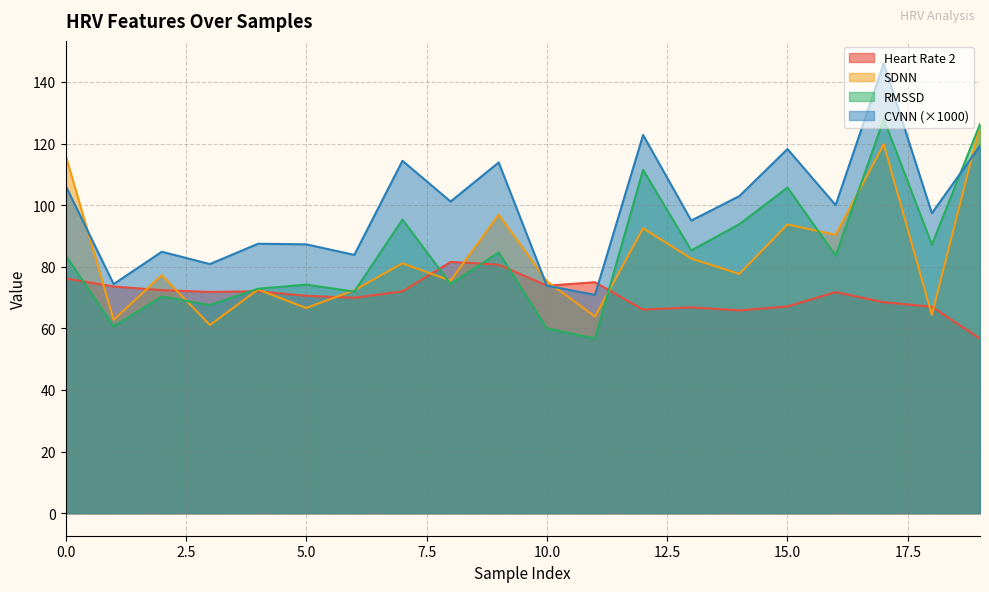

Between 16 and 14, which is larger?

16